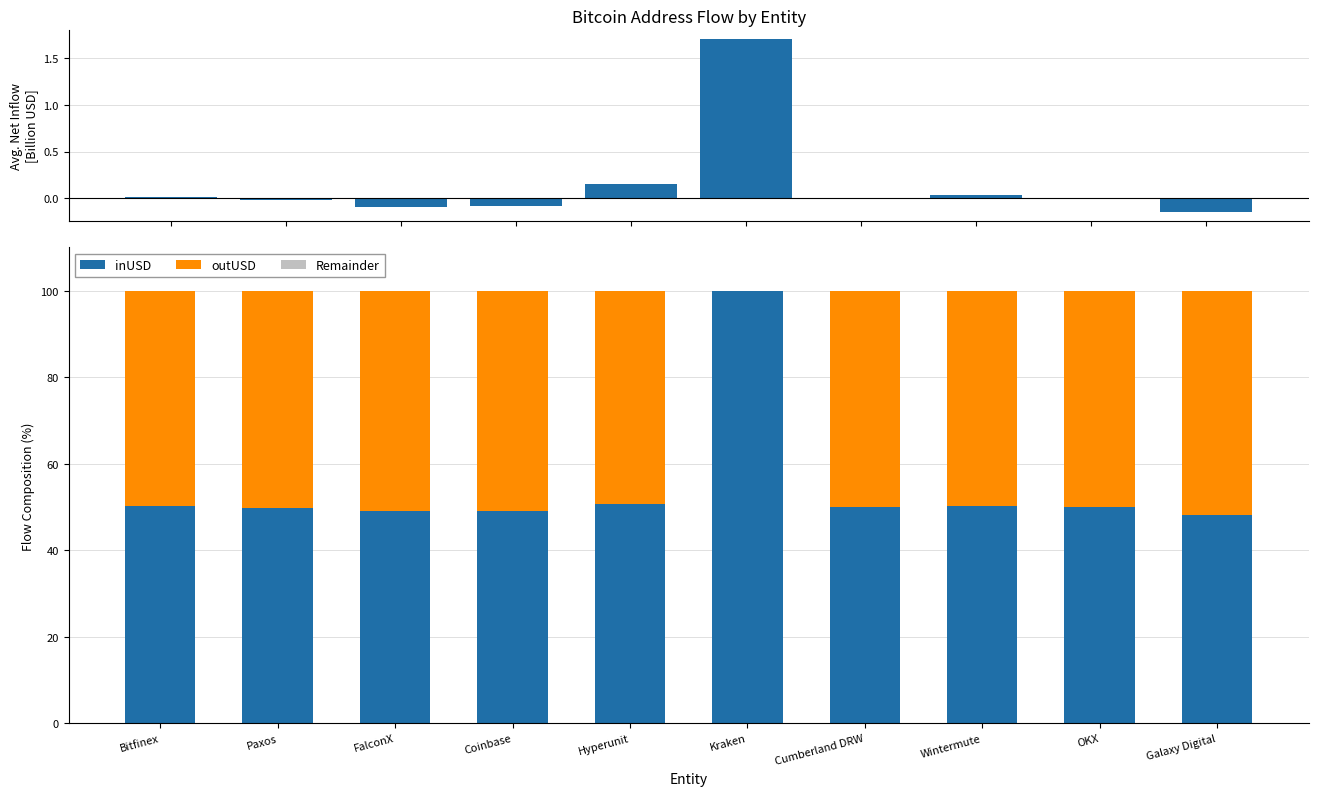

Which has a higher value, OKX or Kraken?

Kraken